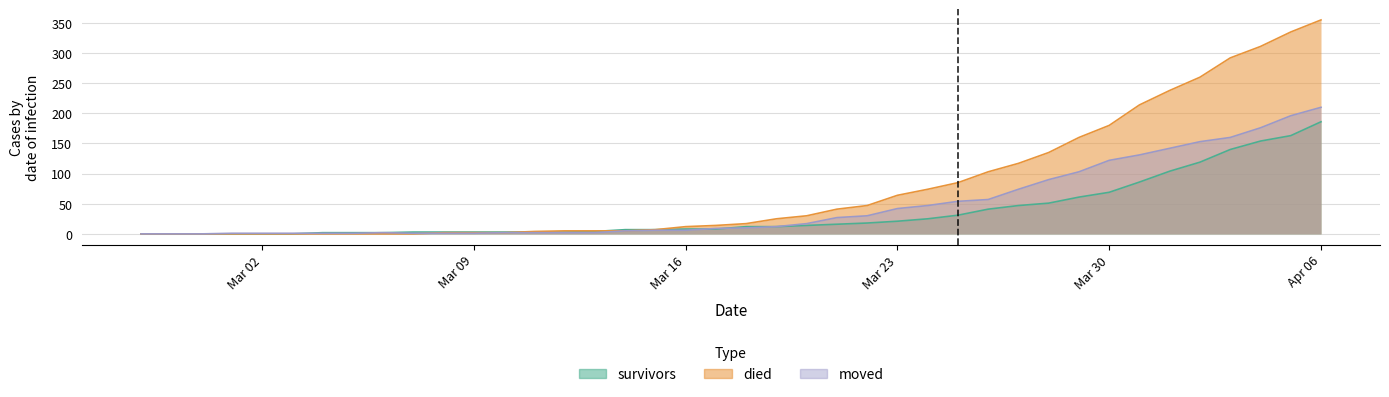

What is the difference between the maximum and second lowest values in the moved series?

210